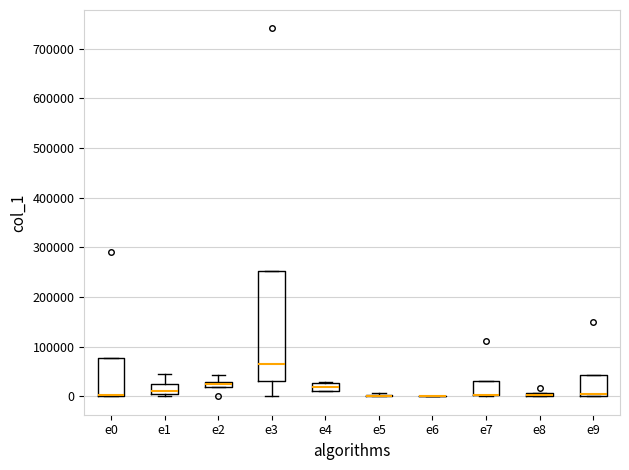

Where is the lower edge of the box for e8 on the y-axis? The values are not printed on the chart, so give them approximately, as read against the axis.

0